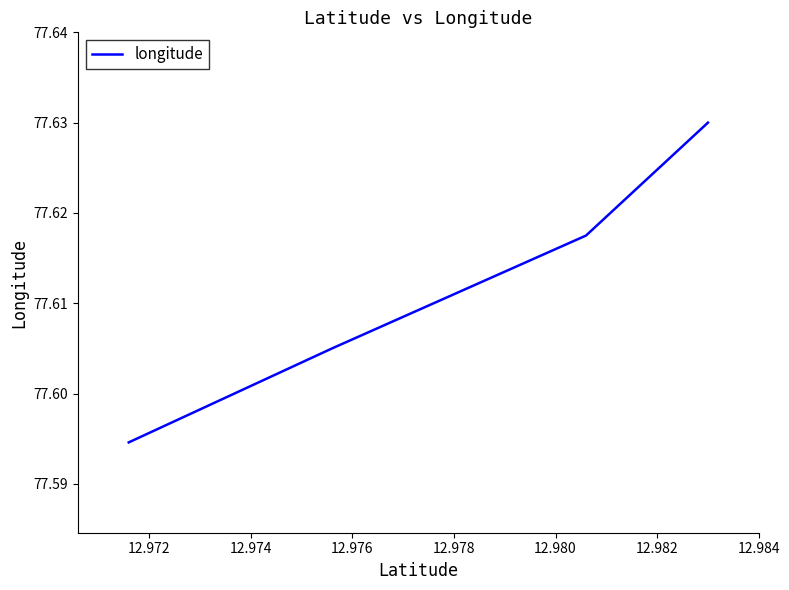

How many lines are shown in the chart?

1